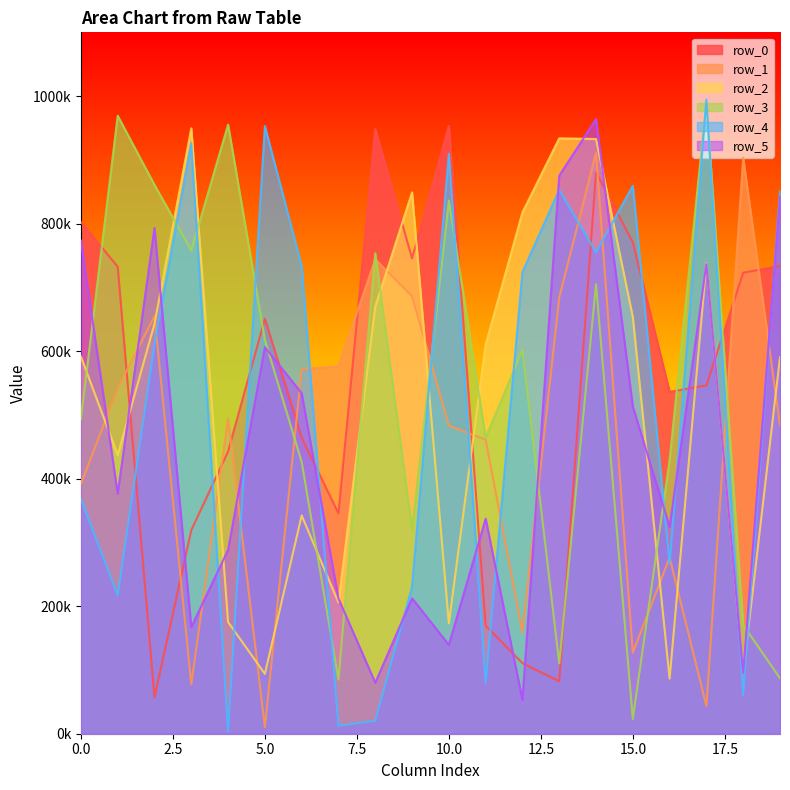

Reading right to left, transcribe all the data shown in this chart.

row_0: 733689	722968	546275	536144	770666	880584	82144	110693	169267	953344	745491	948428	345488	464259	650908	442498	319210	57009	732389	802409
row_1: 483783	903344	43469	276342	127129	910938	684244	159076	461177	483190	686141	743947	576297	571767	10325	493960	77452	655001	541603	391697
row_2: 590554	95191	737851	86336	653548	932664	933794	817547	610240	173053	848957	669866	205694	342337	93822	175198	949495	642930	436960	591484
row_3: 86959	170519	990545	429396	23080	704883	110329	602200	464414	836278	319753	753551	84916	426264	617564	955305	757989	860727	969251	493824
row_4: 850792	60871	994521	266476	859432	754903	853131	723994	79156	909517	230401	20216	12480	733432	952881	2926	926228	611242	217003	368309
row_5: 841745	95368	736552	324296	513092	963933	875213	53078	337298	139420	212435	80019	211939	534002	606251	288350	167077	793176	376340	773338